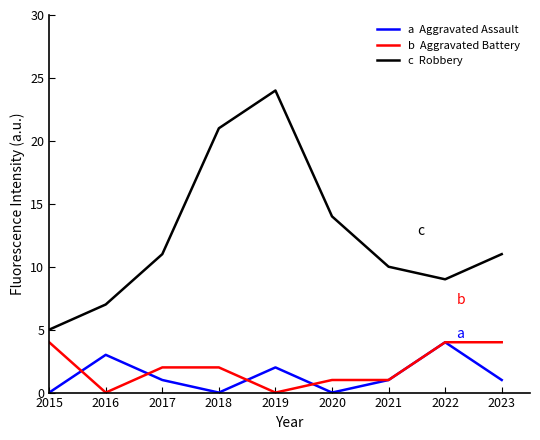

What is the total value across all series at 2021?

12